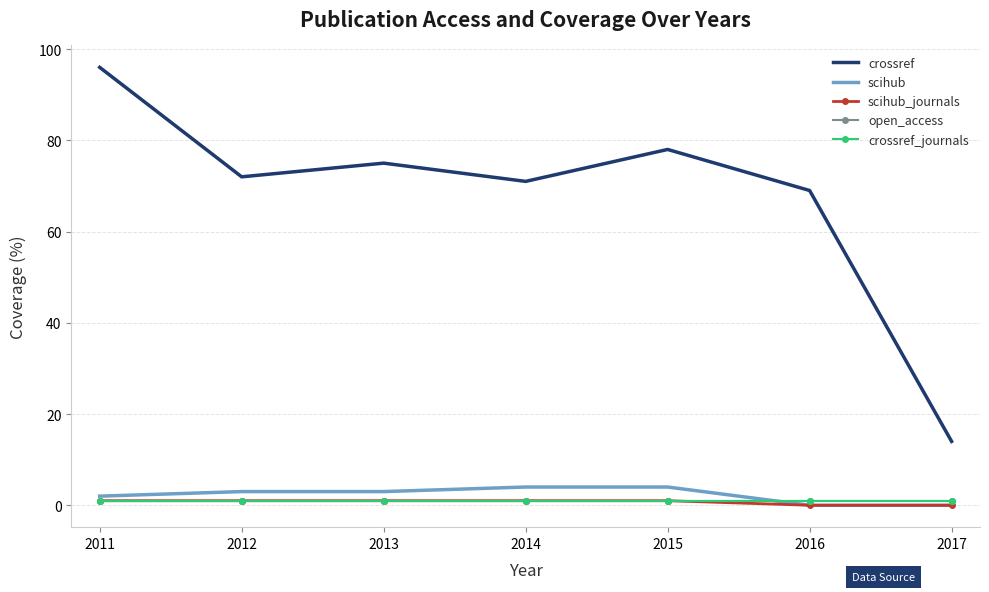

How many values in scihub_journals are above zero?

5